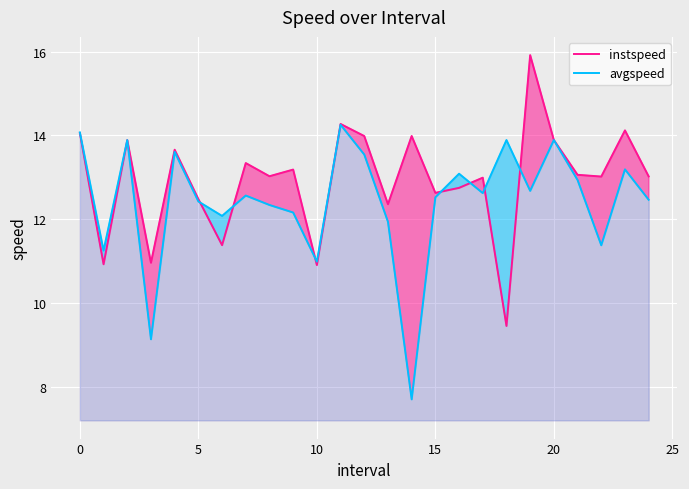

Reading right to left, list all the values displayed in this chart.

instspeed: 13.0	14.1	13.0	13.1	13.9	15.9	9.5	13.0	12.8	12.6	14.0	12.4	14.0	14.3	10.9	13.2	13.0	13.3	11.4	12.5	13.7	11.0	13.9	10.9	14.1
avgspeed: 12.5	13.2	11.4	12.9	13.9	12.7	13.9	12.6	13.1	12.5	7.7	11.9	13.5	14.3	11.0	12.2	12.3	12.6	12.1	12.4	13.6	9.1	13.9	11.3	14.1